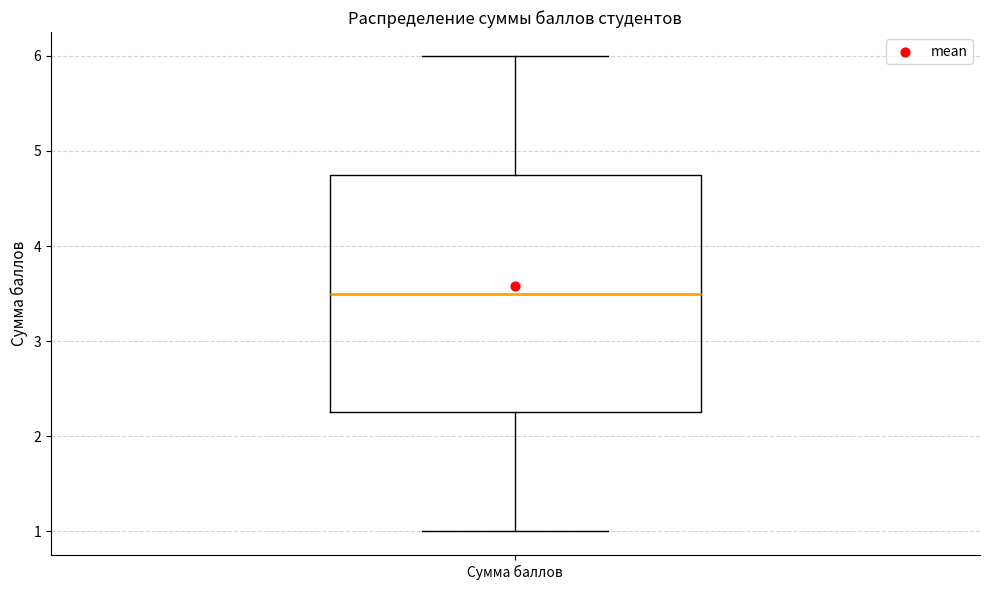

Where does the lower whisker of the box for Сумма баллов end on the y-axis? The values are not printed on the chart, so give them approximately, as read against the axis.

1.0